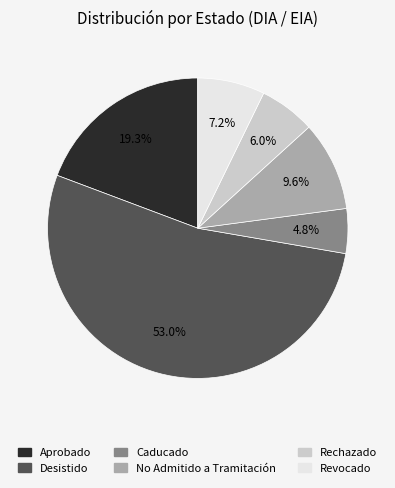

Which slice is the largest?

Desistido